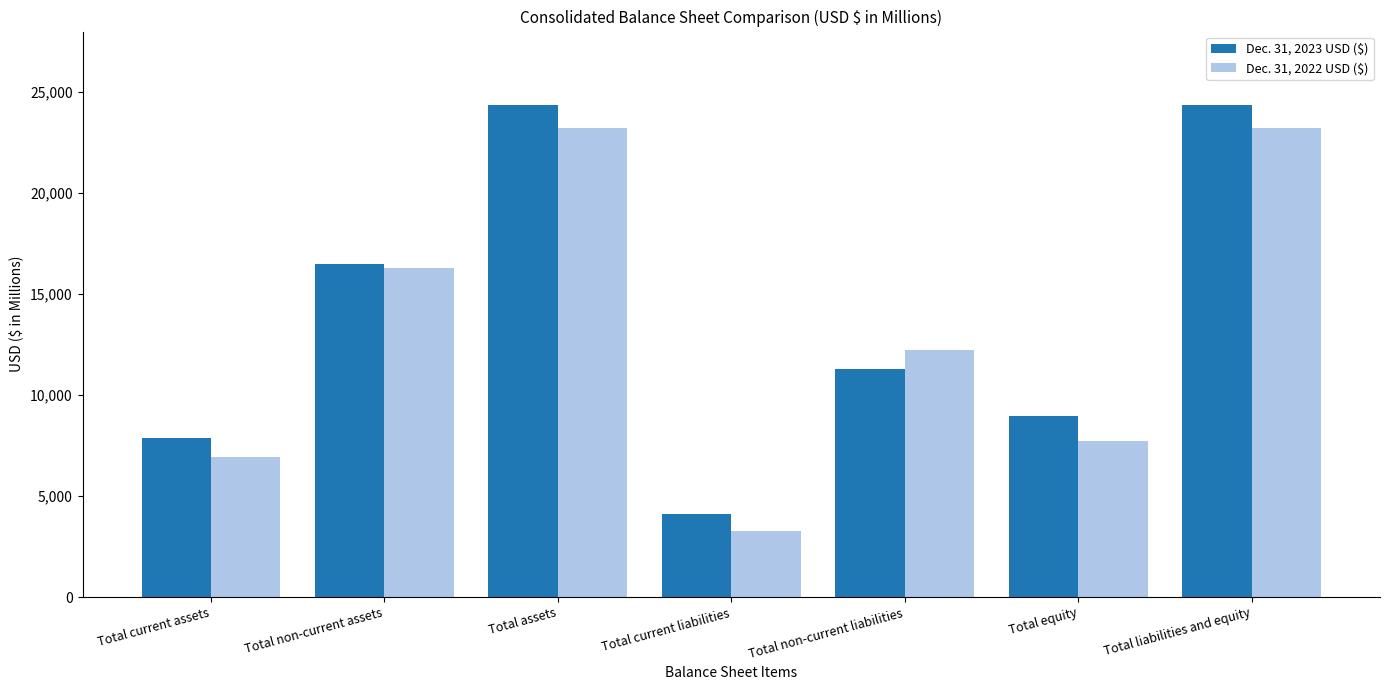

What is the value of the Dec. 31, 2022 USD ($) bar at the 3rd from the left?

23236